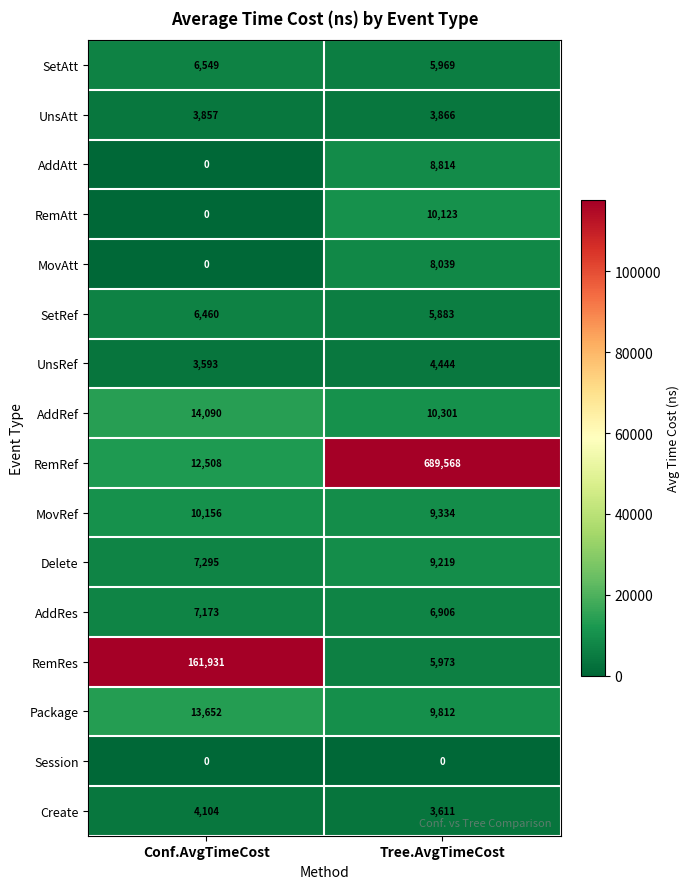

What is the greatest value displayed?

689568